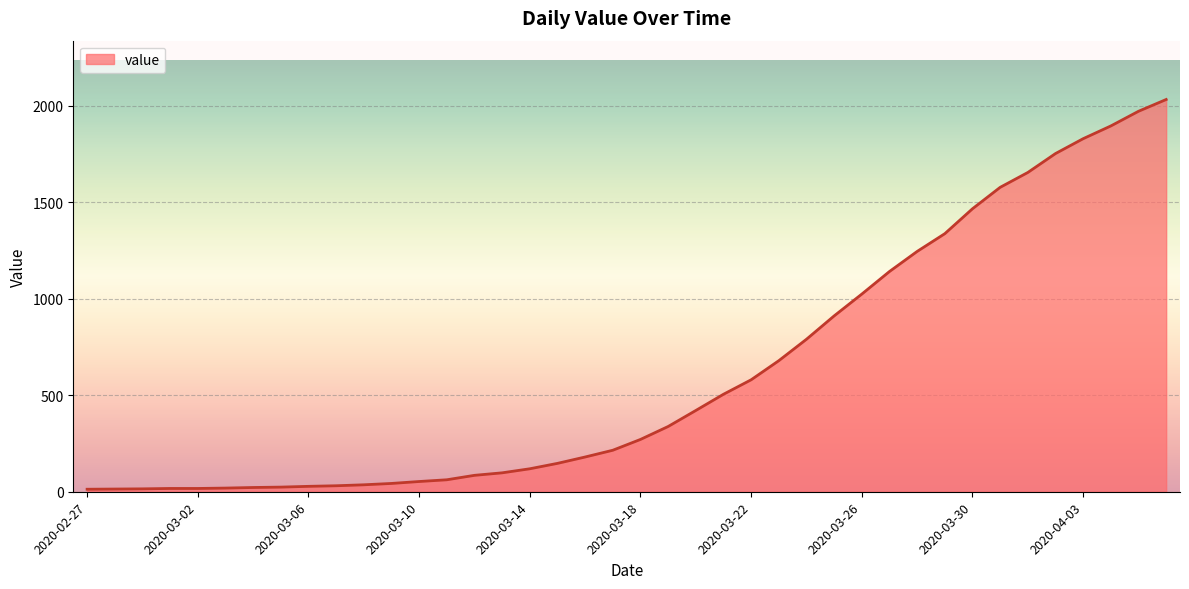

What is the difference between the maximum and minimum values?

2019